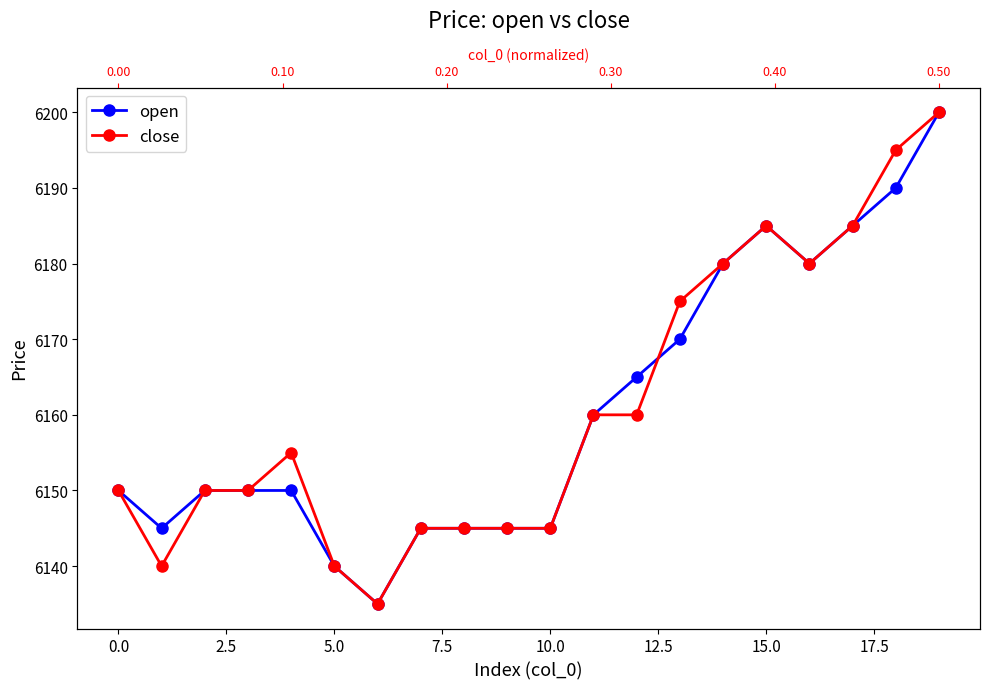

What is the value of the open point at the 11th from the left?

6145